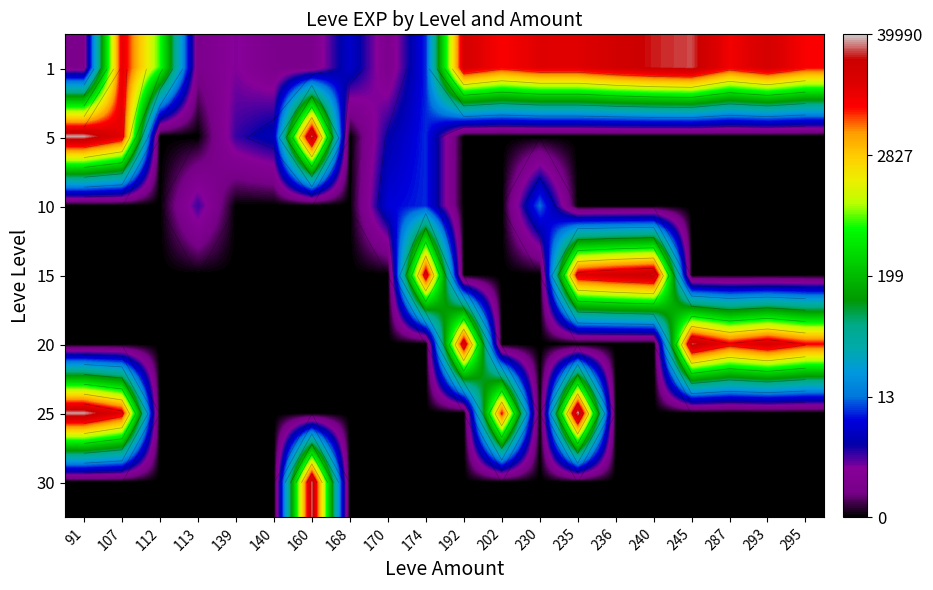

What is the difference between the highest and lowest values at 107?

9.4